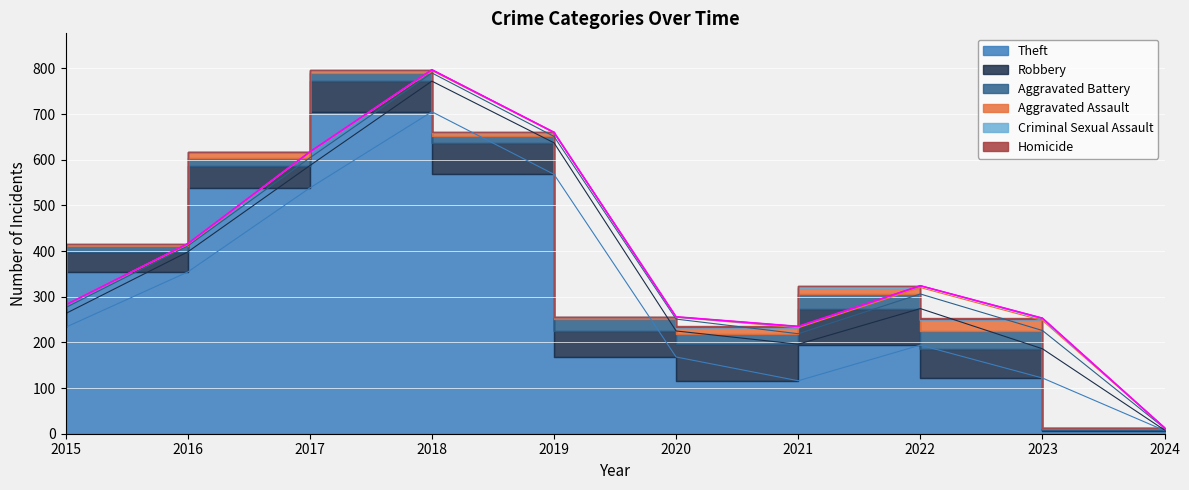

True or false: Homicide and Robbery cross at least once.

False